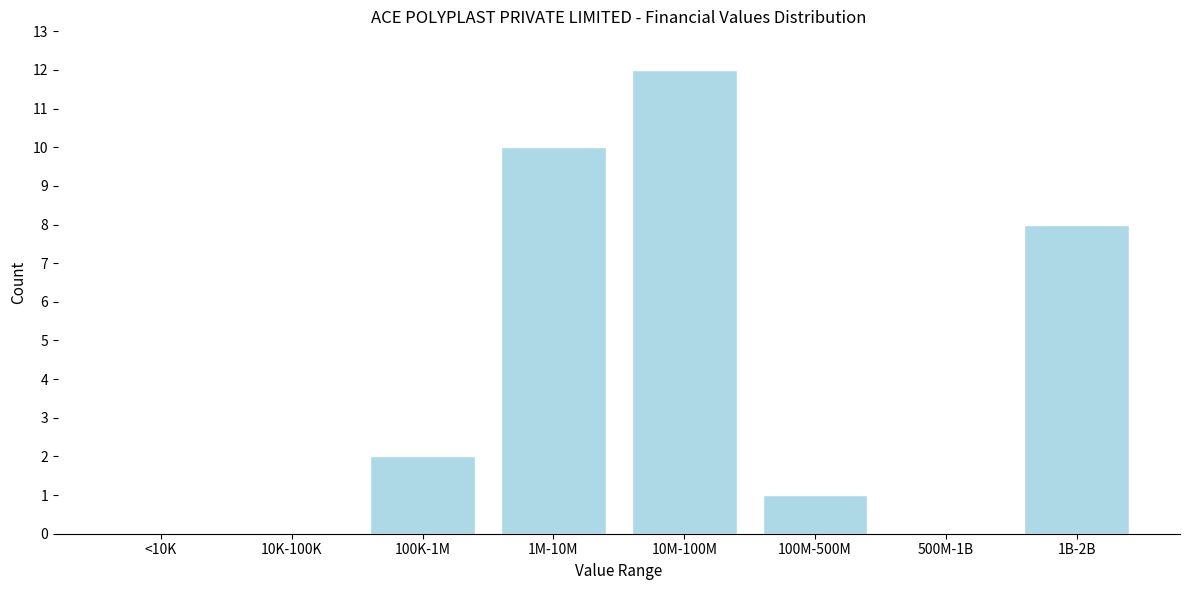

Reading left to right, transcribe all the data shown in this chart.

<10K=0	10K-100K=0	100K-1M=2	1M-10M=10	10M-100M=12	100M-500M=1	500M-1B=0	1B-2B=8